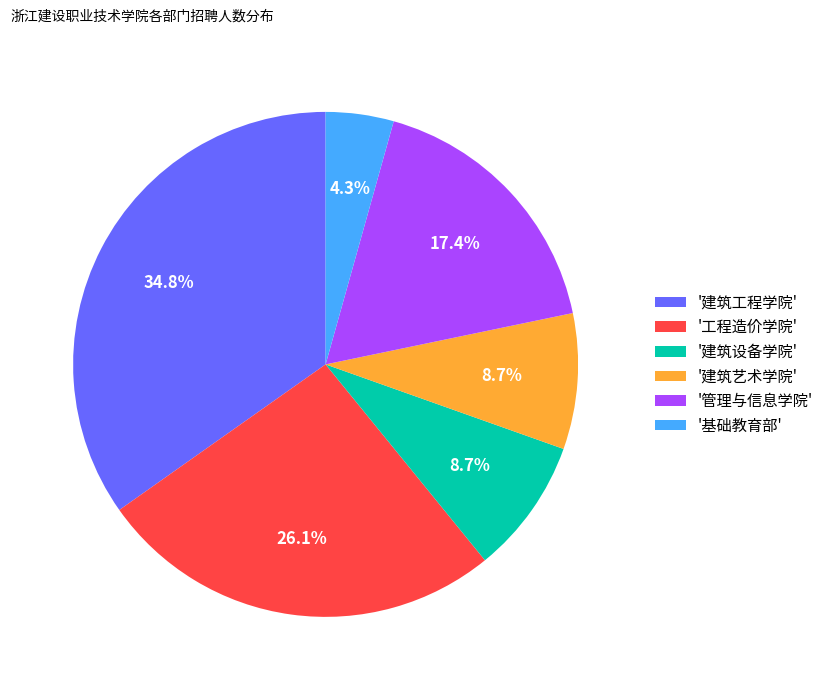

Is there any slice that represents more than half of the pie?

No